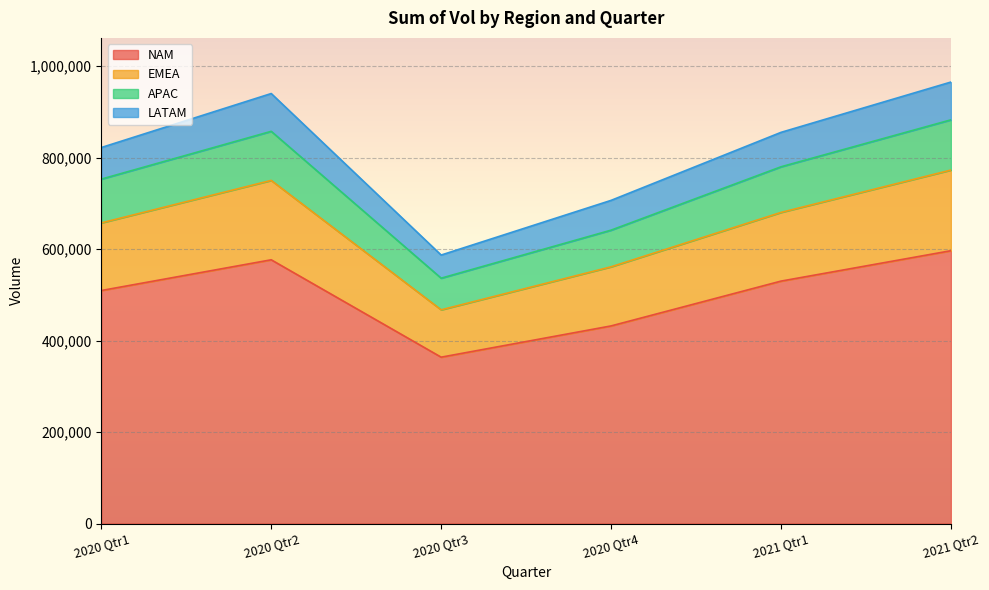

What is the total value across all series at 2020 Qtr3?

587002